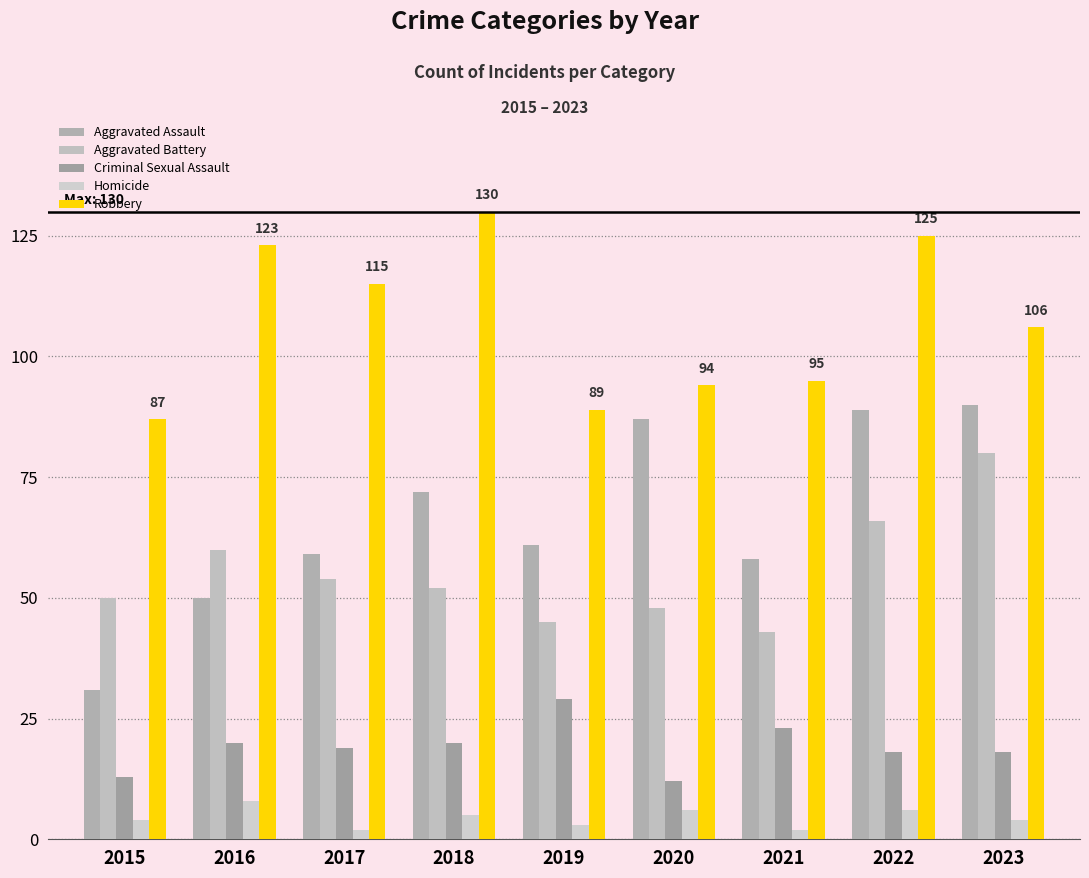

Reading left to right, extract all data points from this chart.

Aggravated Assault: 31	50	59	72	61	87	58	89	90
Aggravated Battery: 50	60	54	52	45	48	43	66	80
Criminal Sexual Assault: 13	20	19	20	29	12	23	18	18
Homicide: 4	8	2	5	3	6	2	6	4
Robbery: 87	123	115	130	89	94	95	125	106